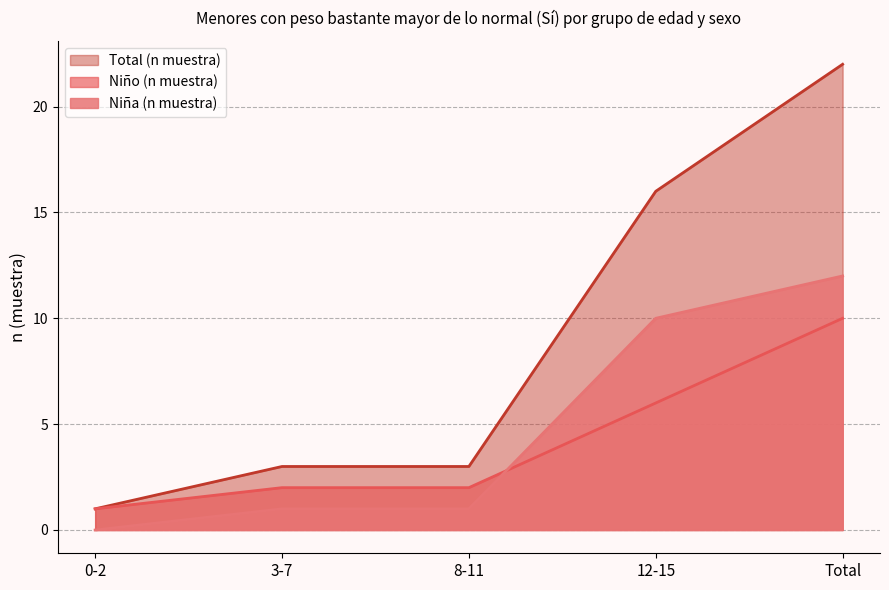

True or false: Niño (n muestra) has more than 0 interior local peaks.

False